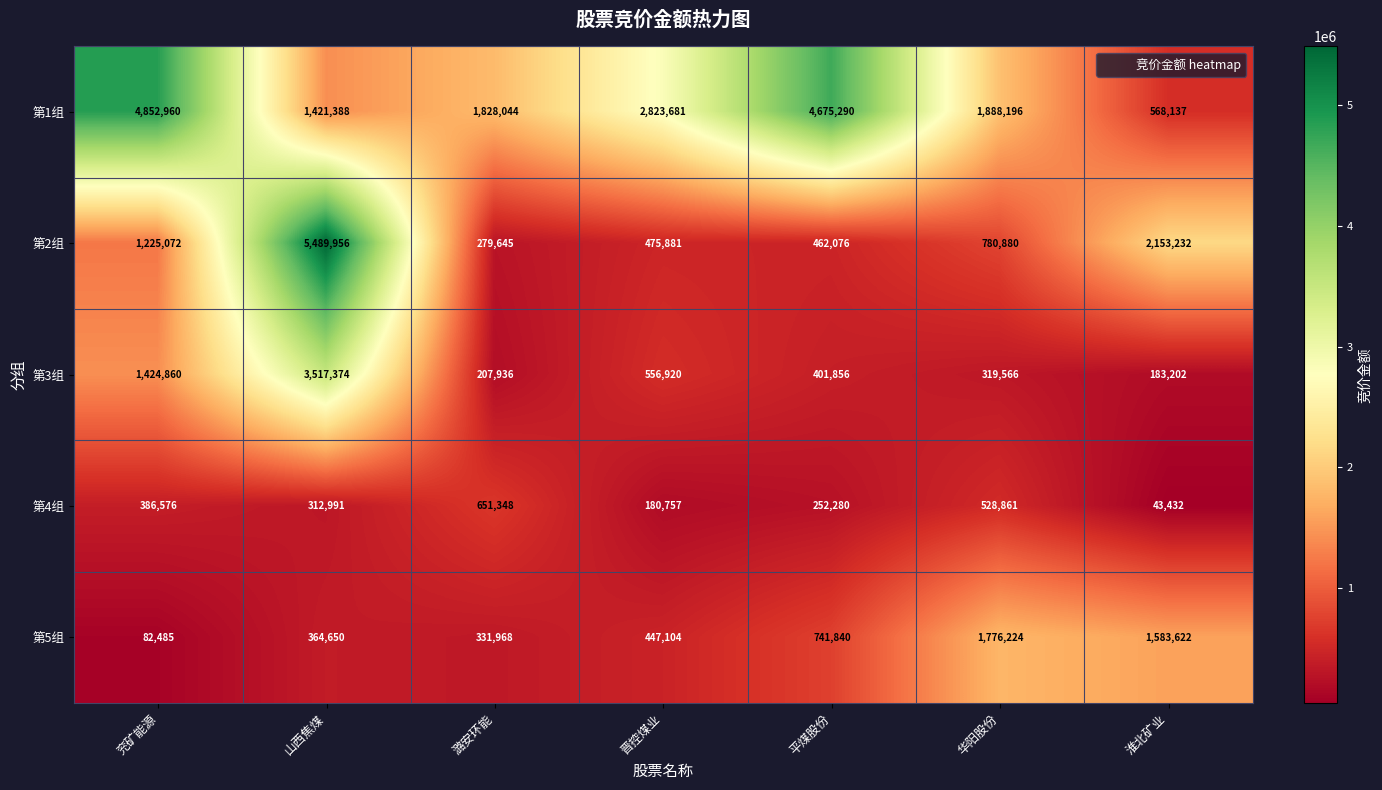

The value of 第2组 at 晋控煤业 is 163371. True or false?

False